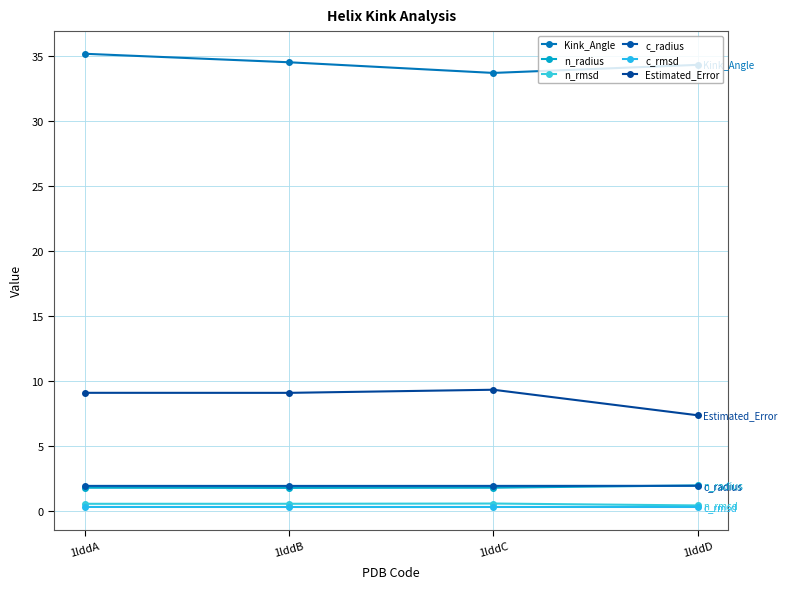

What is the difference between the highest and lowest values at 1lddB?

34.2